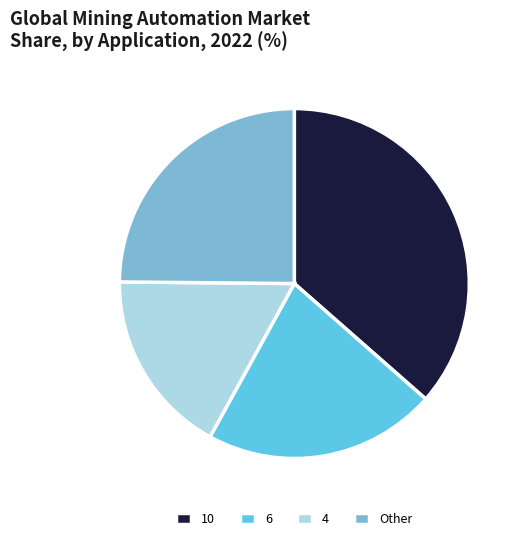

Is there a majority slice in this chart?

No